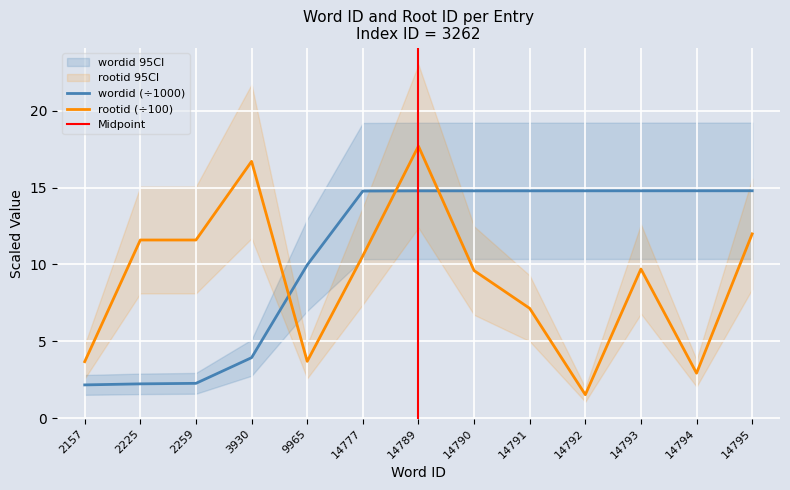

Where do rootid and wordid first cross each other?

3930 and 9965